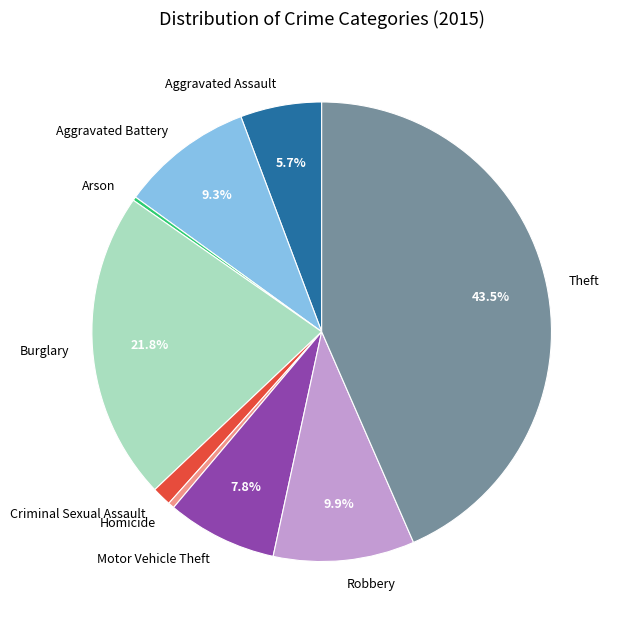

Combined, do Motor Vehicle Theft and Burglary account for over 50%?

No